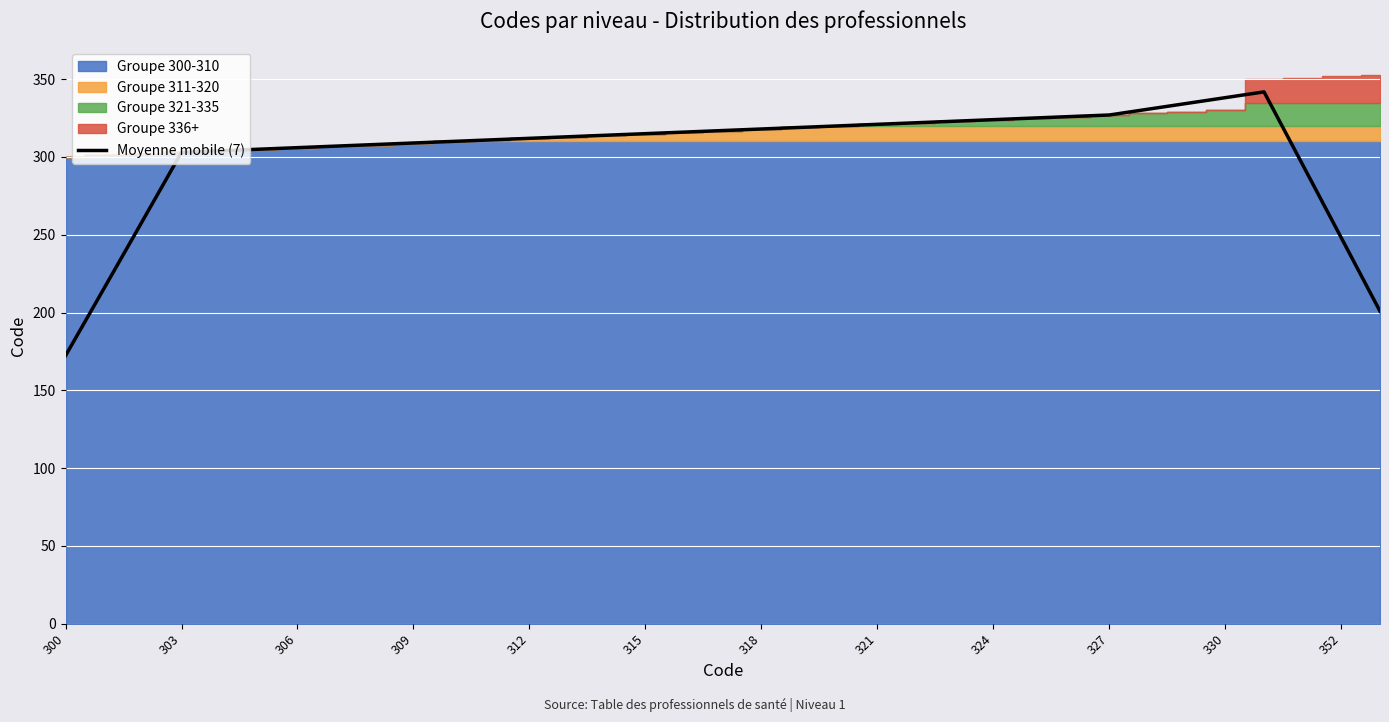

Does the chart display data point markers on the line(s)?

No